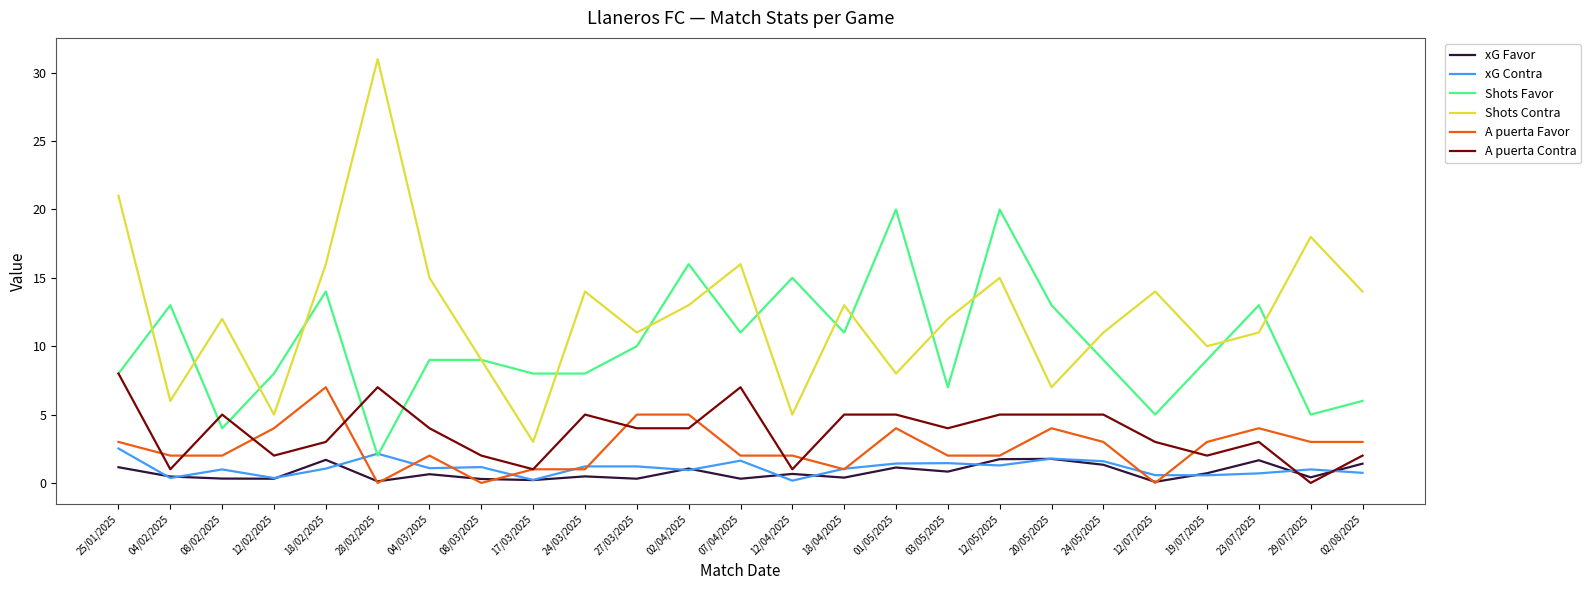

Which series has the largest range (max minus min)?

Shots Contra